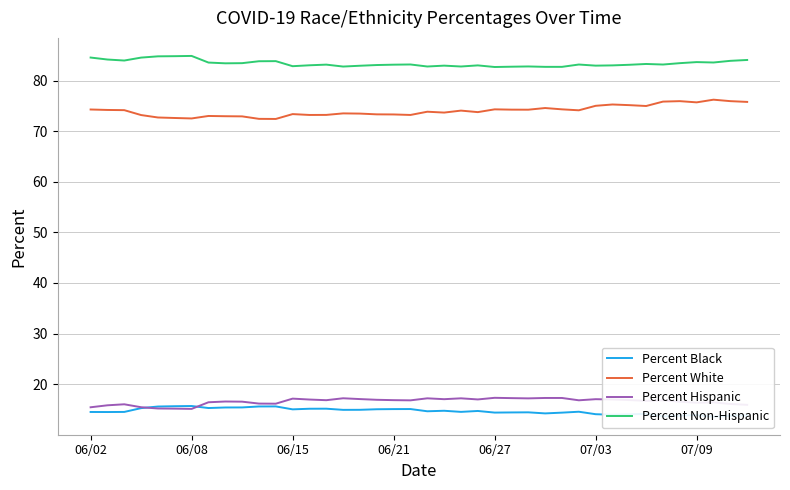

What is the maximum value for Percent White?

76.2